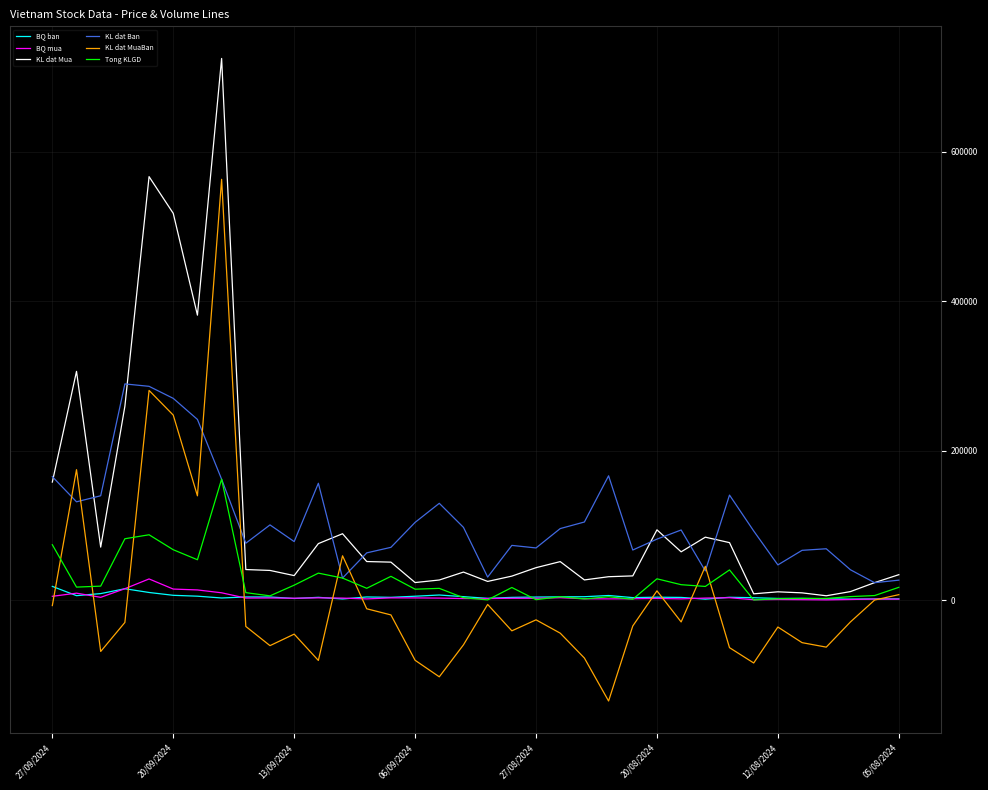

Which series has the largest range (max minus min)?

KL dat Mua